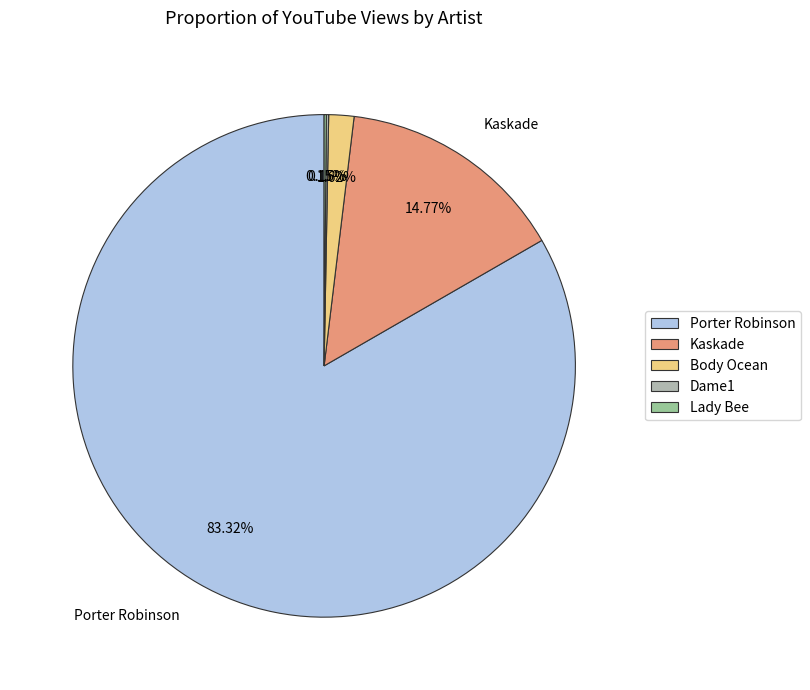

Which category has the biggest portion of the pie?

Porter Robinson